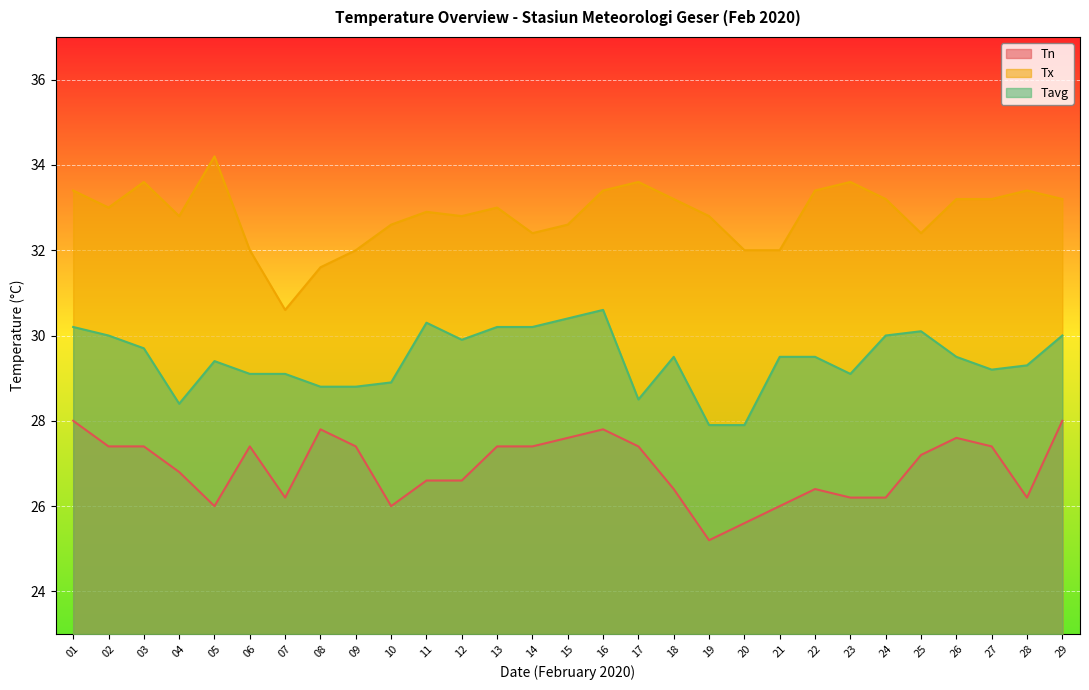

Is the value of Tavg at 18 greater than the value of Tx at 04?

No